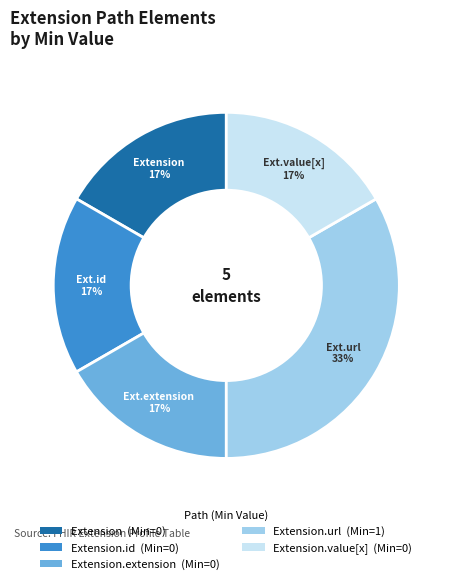

Is there any slice that represents more than half of the pie?

No